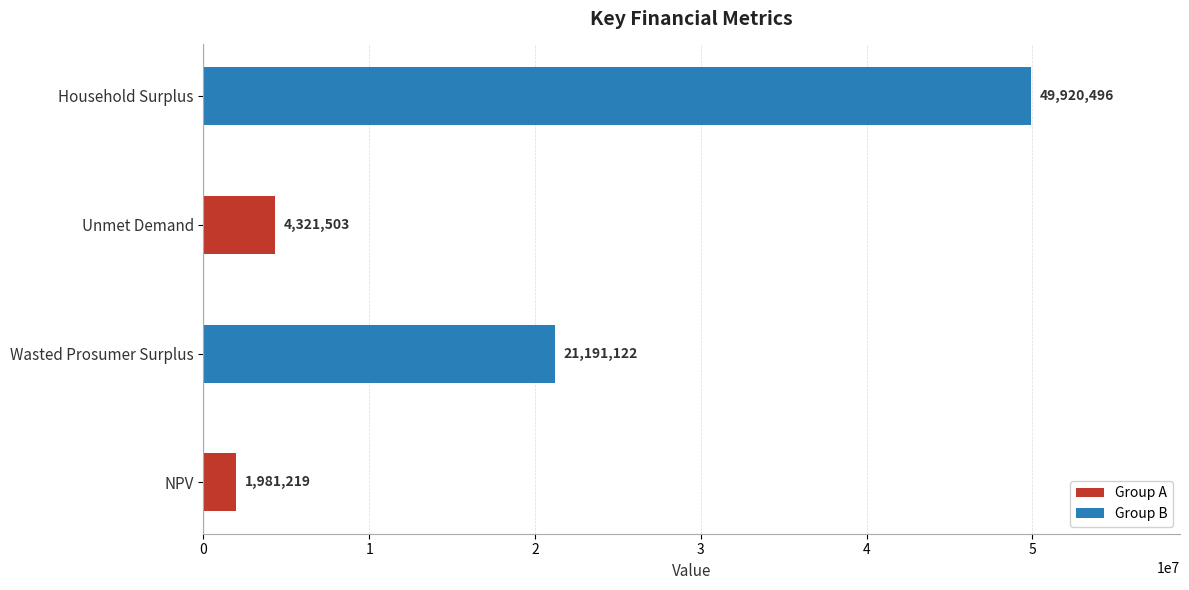

What is the difference between the maximum and minimum values?

47939277.0